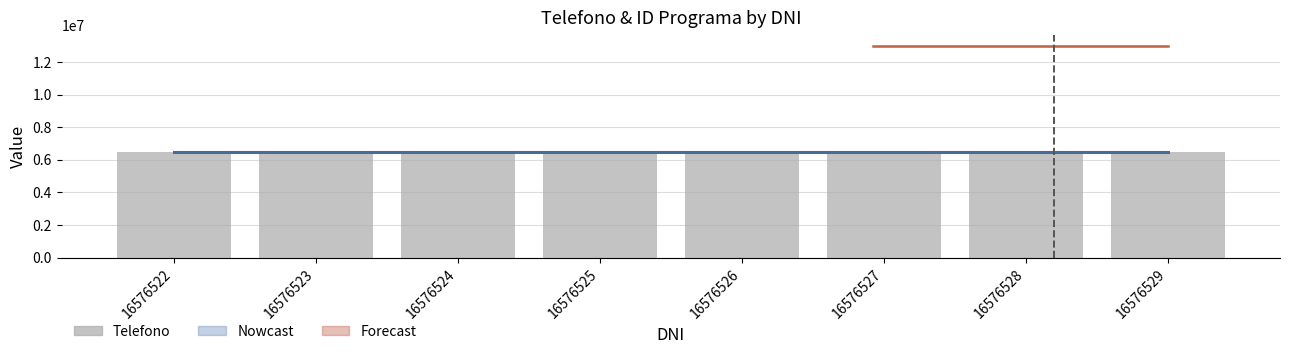

At which label is the value closest to 6511019?

16576525